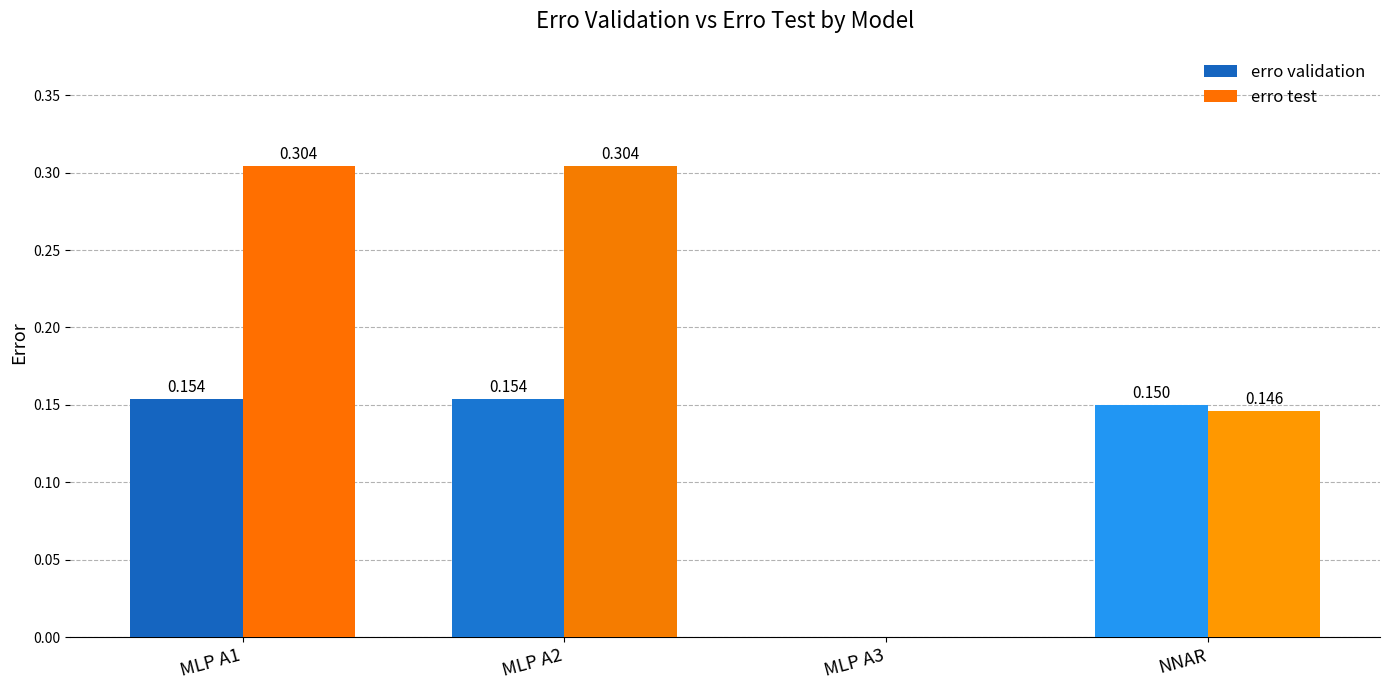

Between MLP A1 and NNAR, which series saw the biggest shift?

erro test